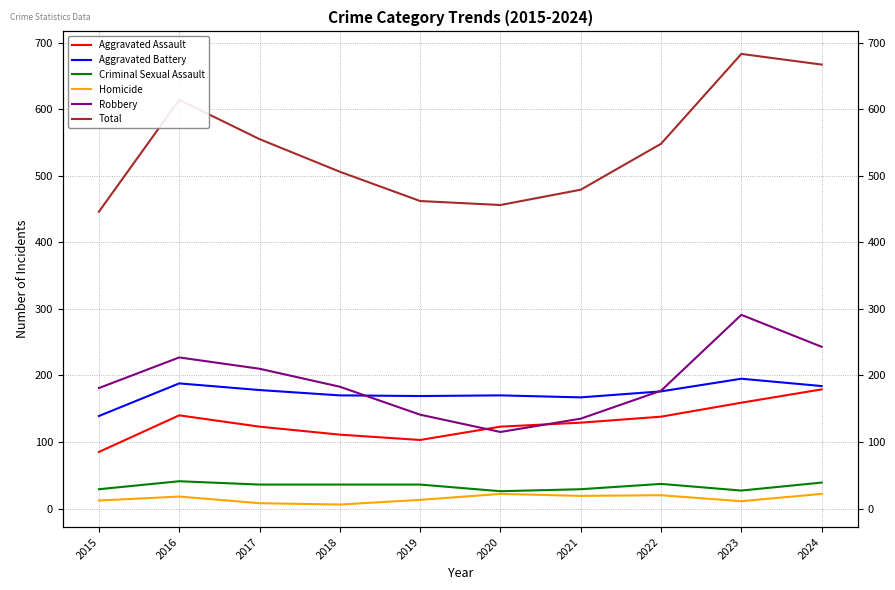

True or false: Homicide and Total intersect in this chart.

False